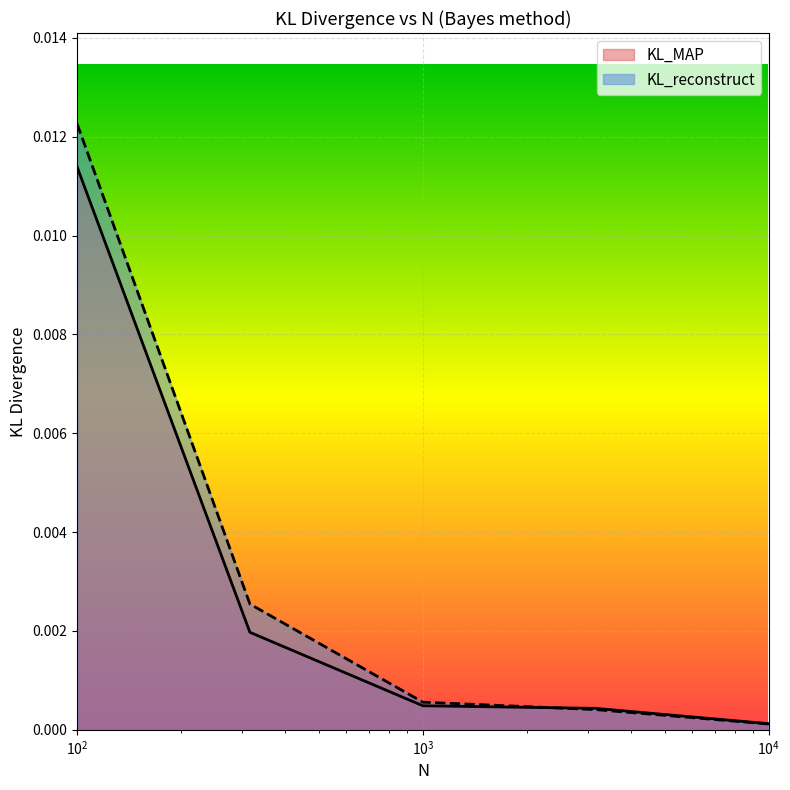

Rank the series by their maximum value, from lowest to highest.

KL_MAP, KL_reconstruct